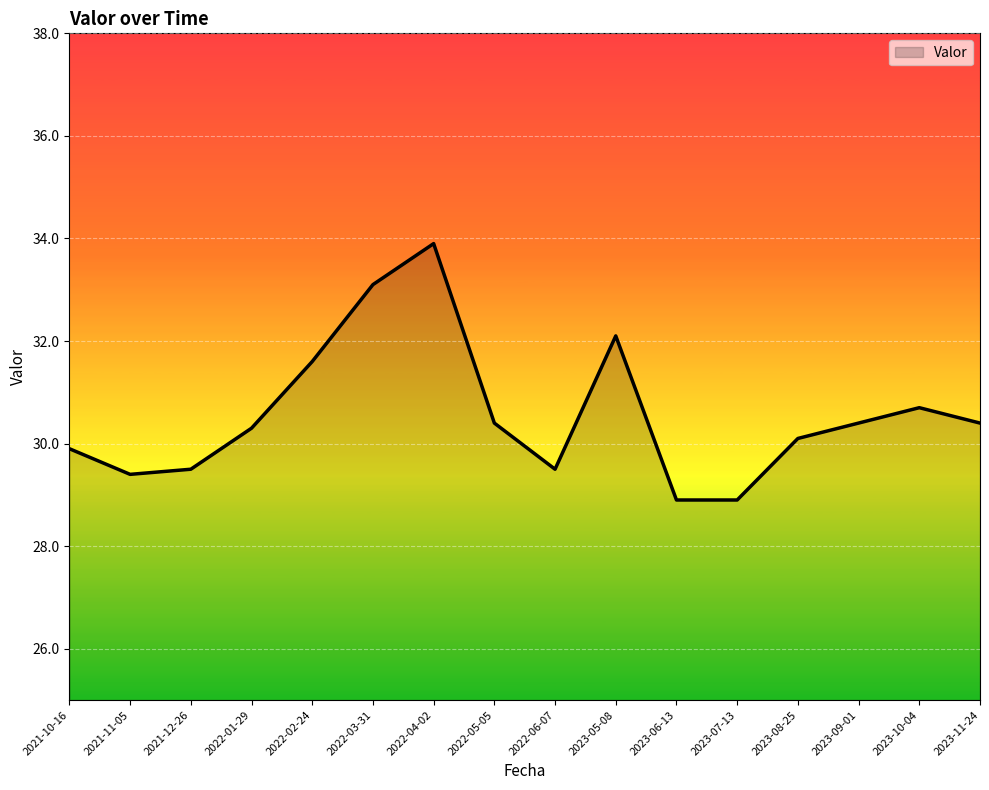

At which label is the value closest to 31?

2023-10-04